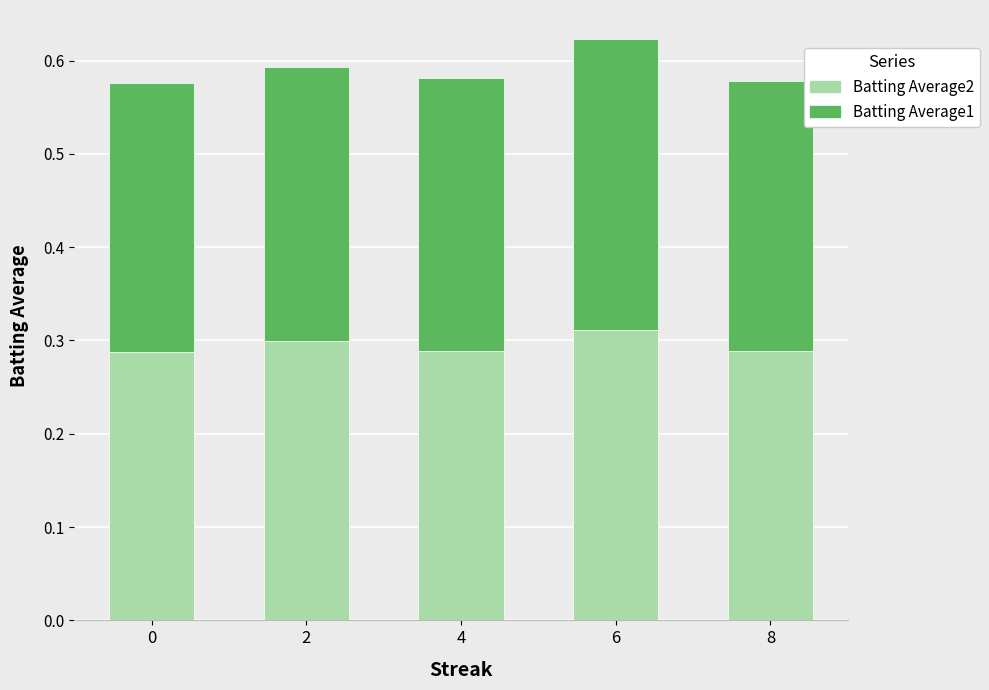

At which category is the sum across all series the highest?

6